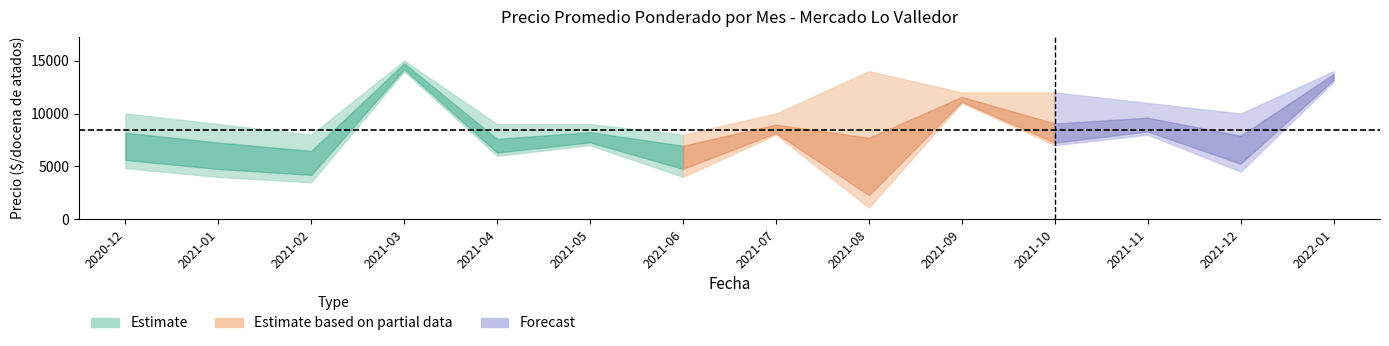

What is the value of the Precio maximo point at the 11th from the left?

12000